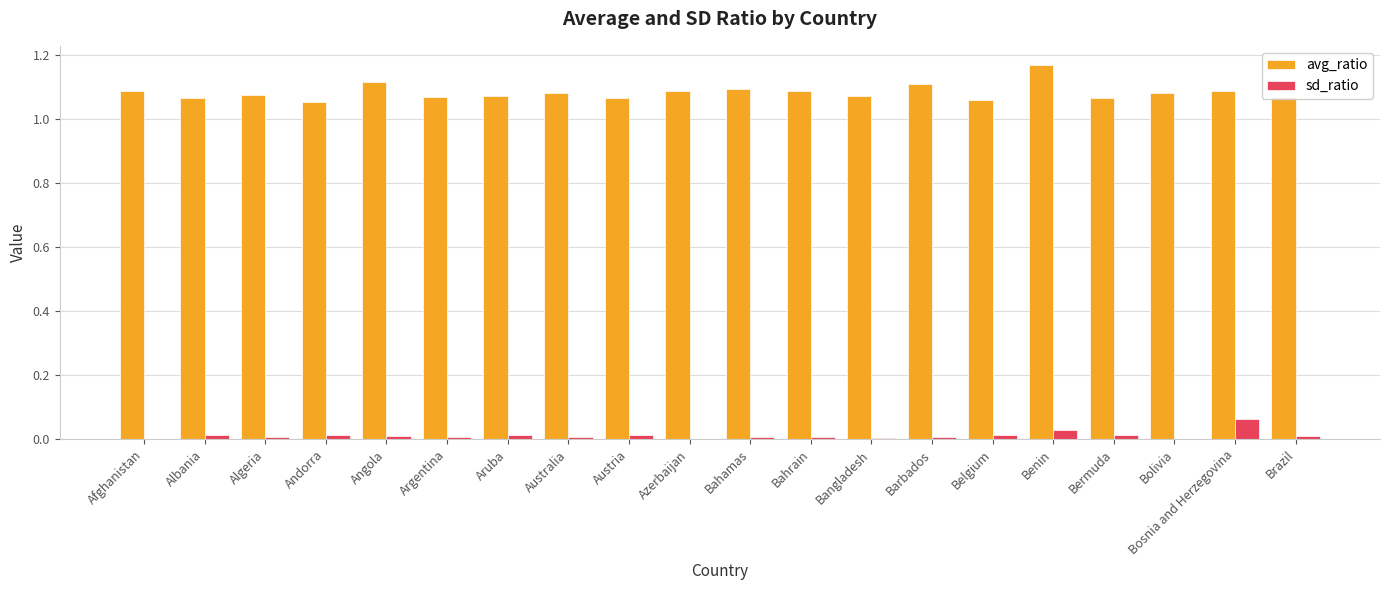

Are the bars horizontal?

No